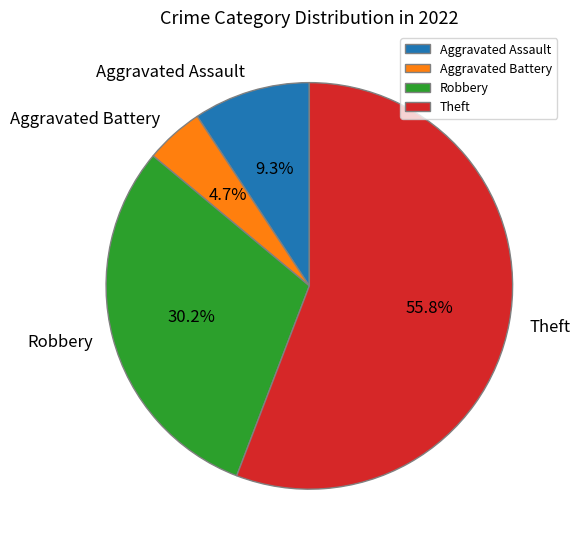

Approximately how many times larger is the value at Aggravated Assault compared to Robbery?

0.3